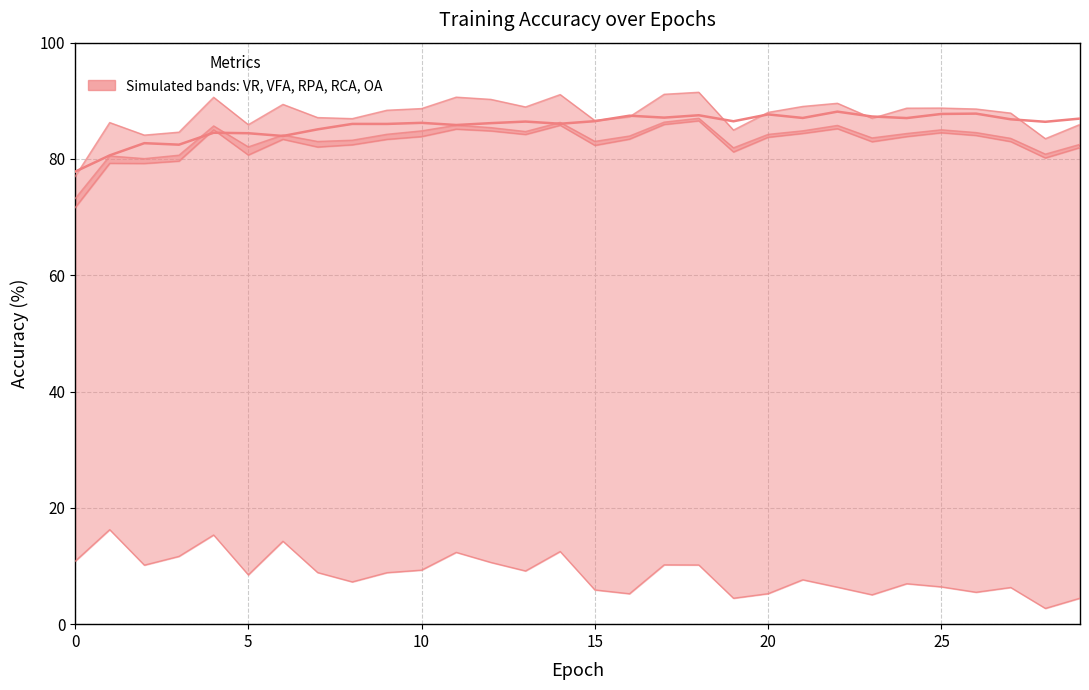

What is the difference between the RPA values at 21 and 9?

1.0